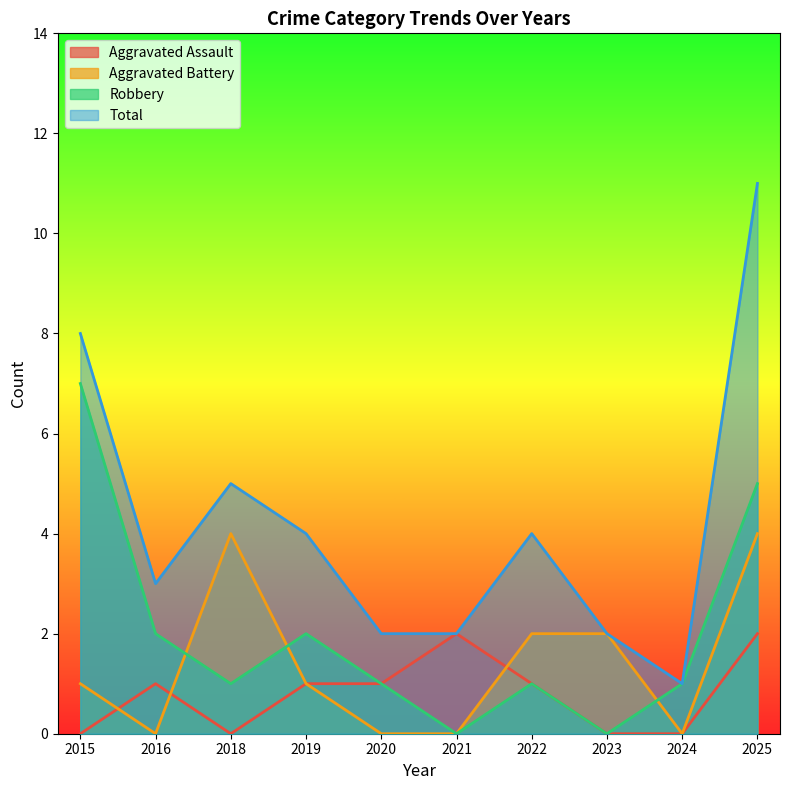

What is the average value of the Aggravated Battery series?

1